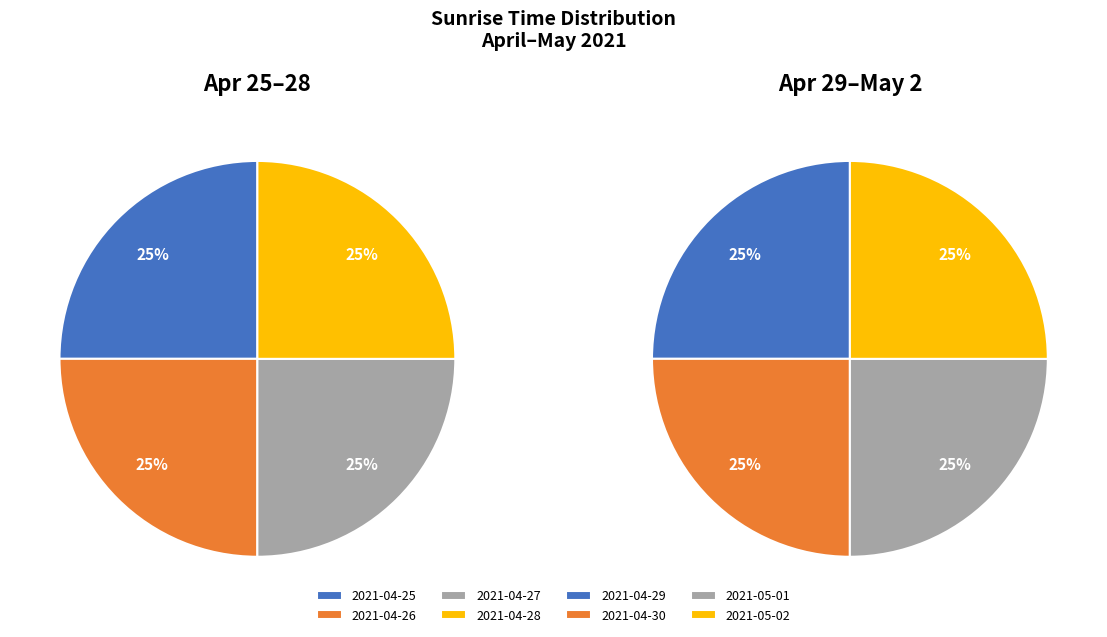

Approximately how many times larger is the value at 2021-04-26 compared to 2021-04-28?

1.0